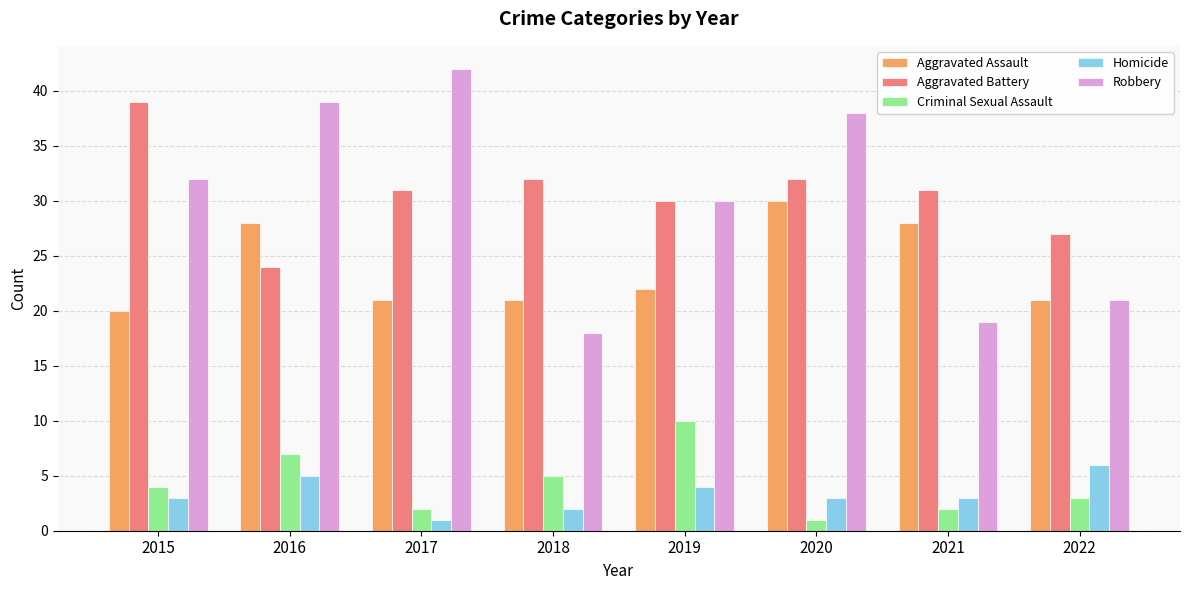

What is the value of the Homicide bar at the 8th from the left?

6